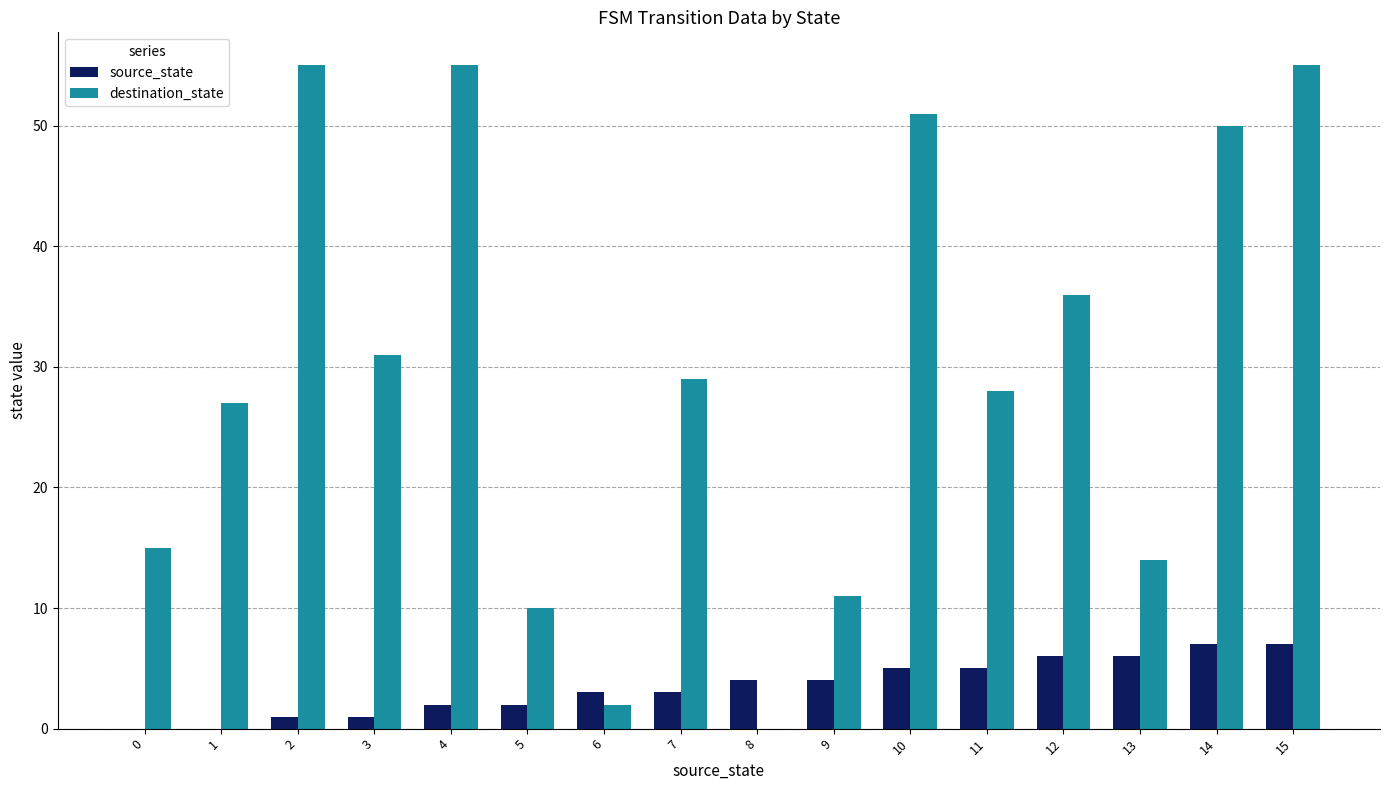

Is it true that source_state equals 1 at 2?

True